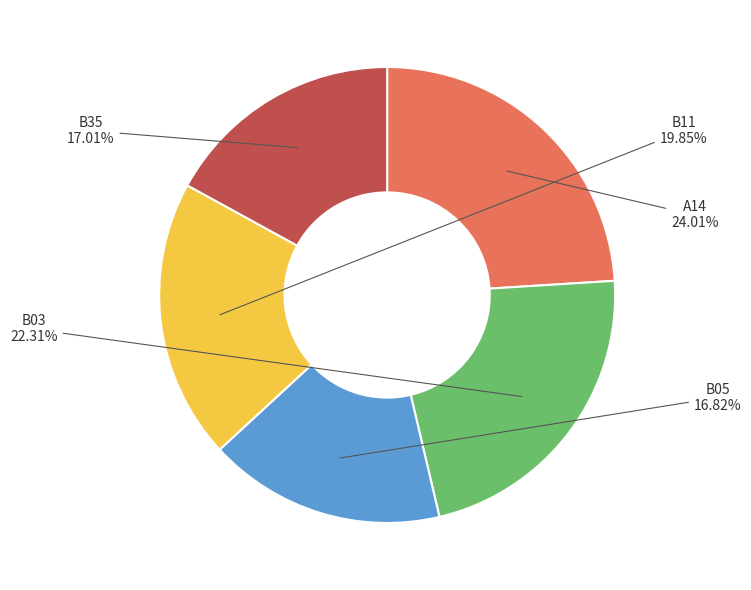

Is there any slice that represents more than half of the pie?

No